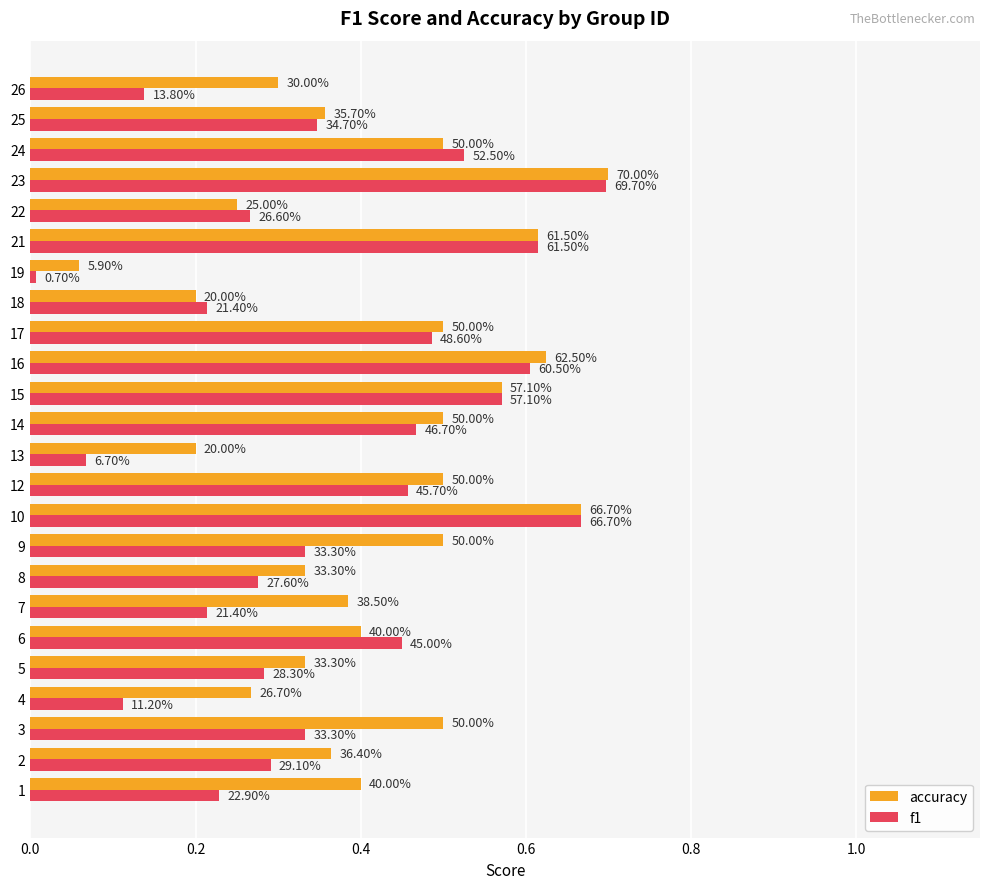

Which series has the widest spread of values?

f1